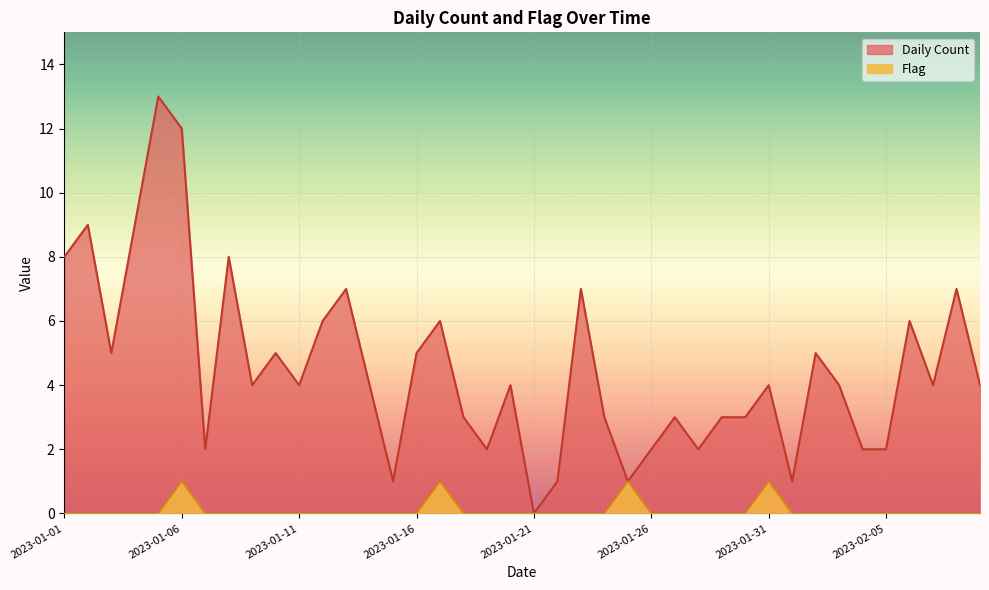

What are all the series names shown in the legend?

Daily Count, Flag